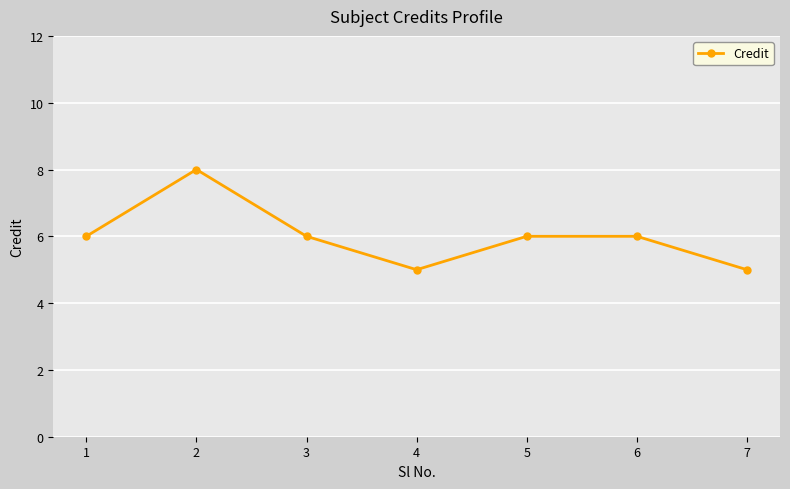

Between 7 and 6, which is larger?

6